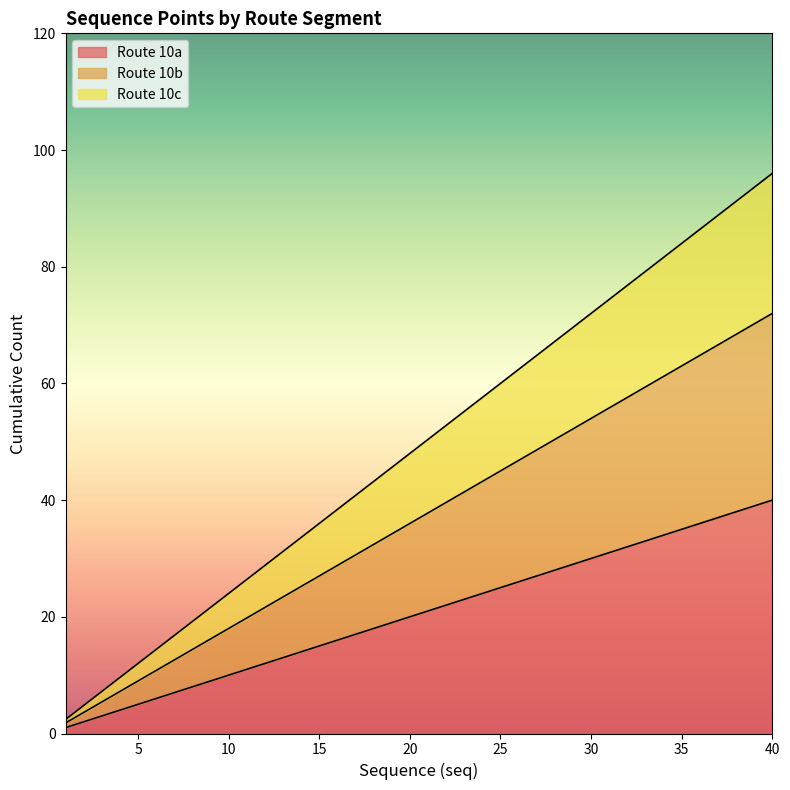

The value of Route 10a at 37 is 54.8. True or false?

False